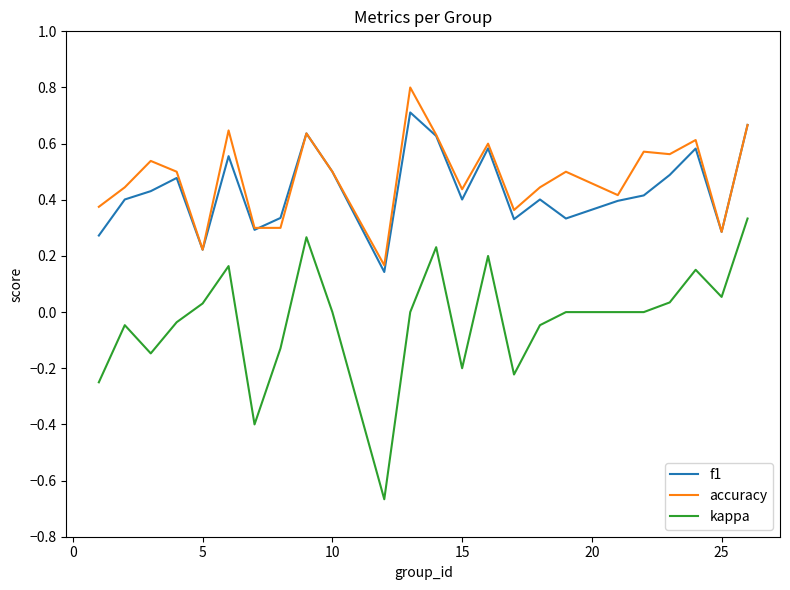

Rank the series by their maximum value, from lowest to highest.

kappa, f1, accuracy